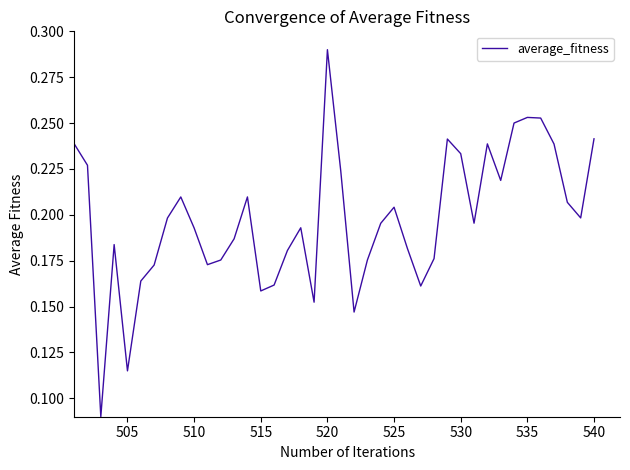

Does the chart have visible grid lines?

No